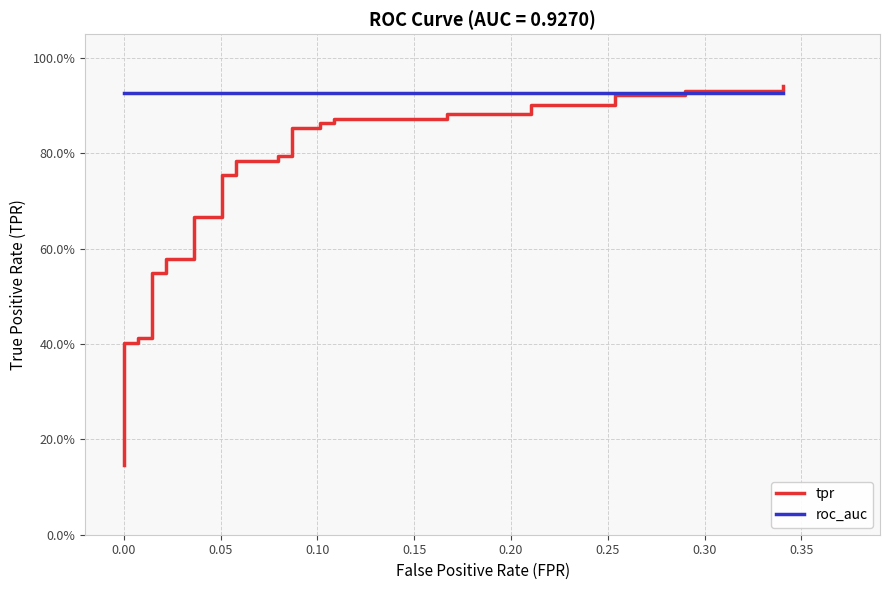

What are all the series names shown in the legend?

tpr, roc_auc